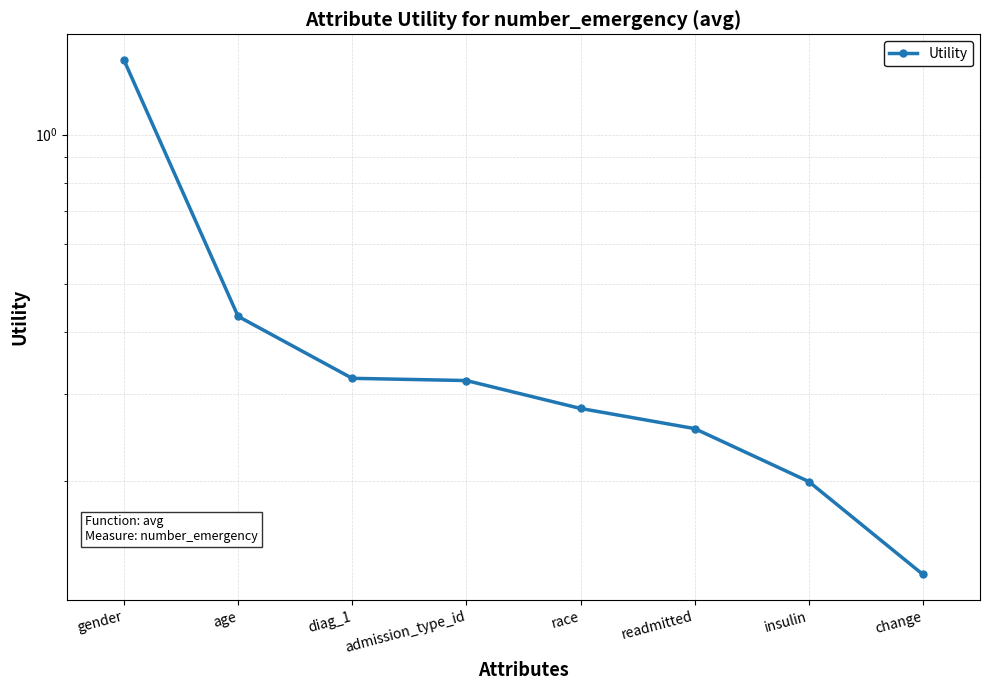

Count the number of categories in the chart.

8